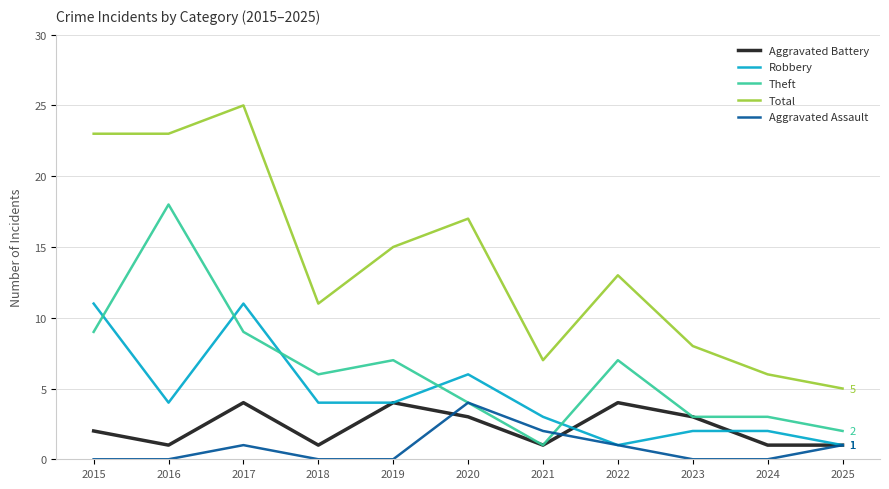

Does the chart have visible grid lines?

Yes